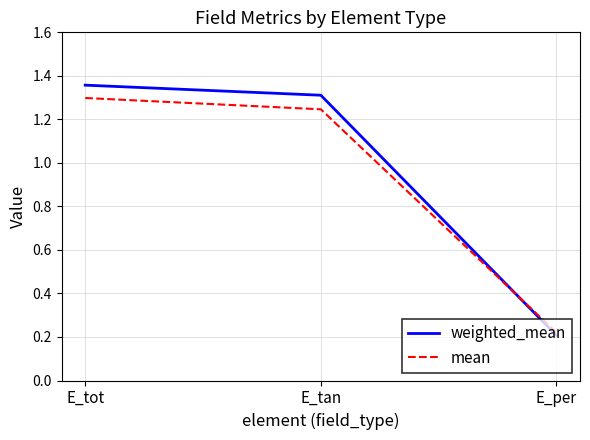

At how many categories does at least one series exceed 0?

3